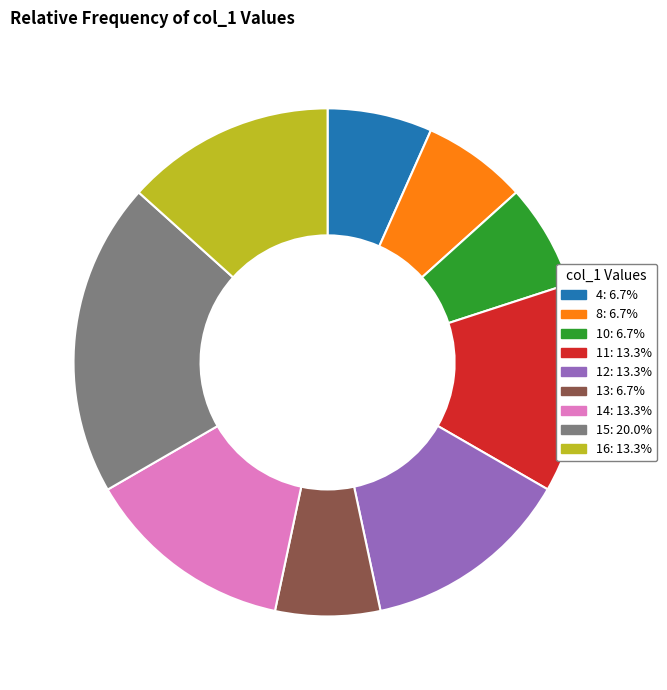

How many slices are in this pie chart?

9